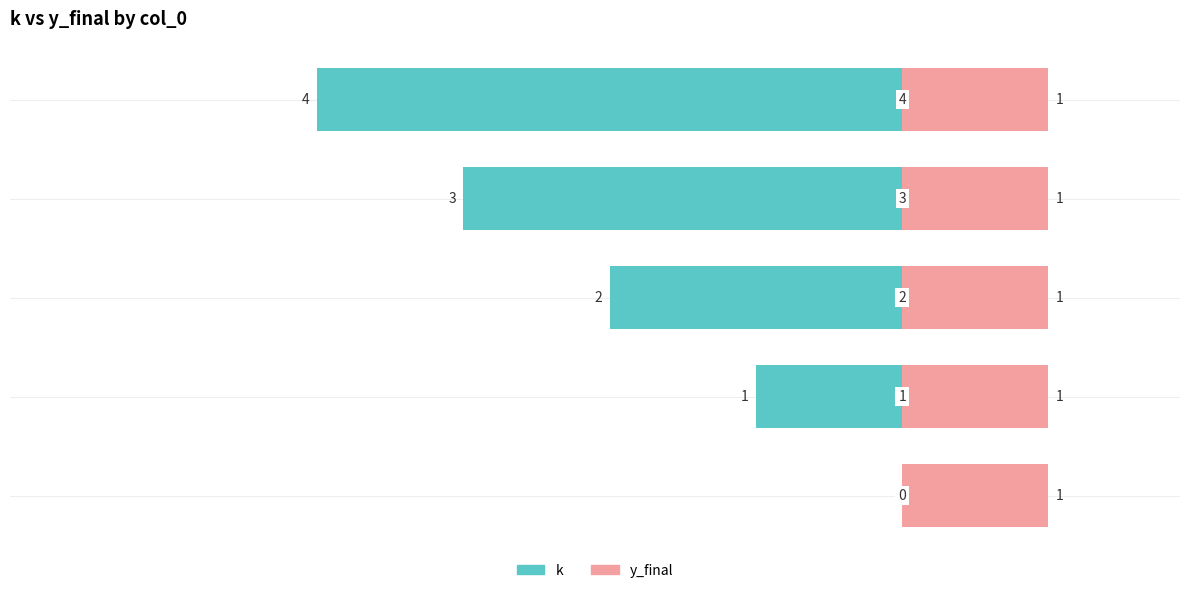

How many bars are there in each group?

2